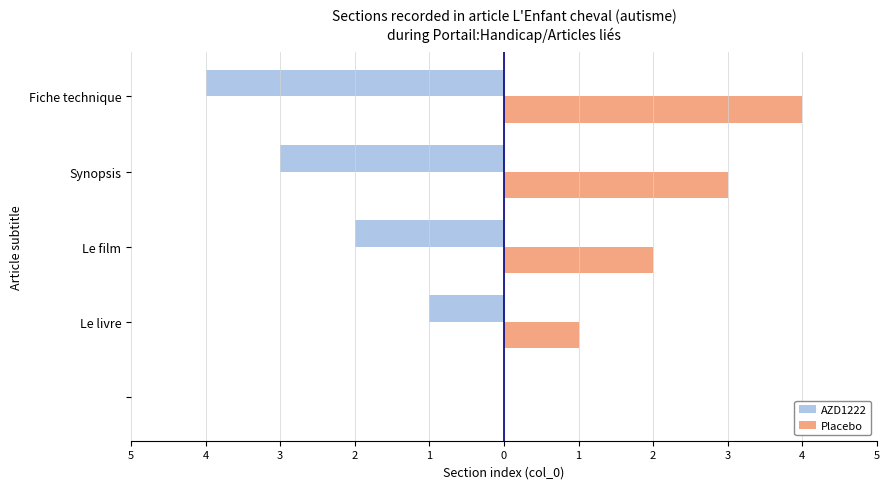

What are all the series names shown in the legend?

AZD1222, Placebo